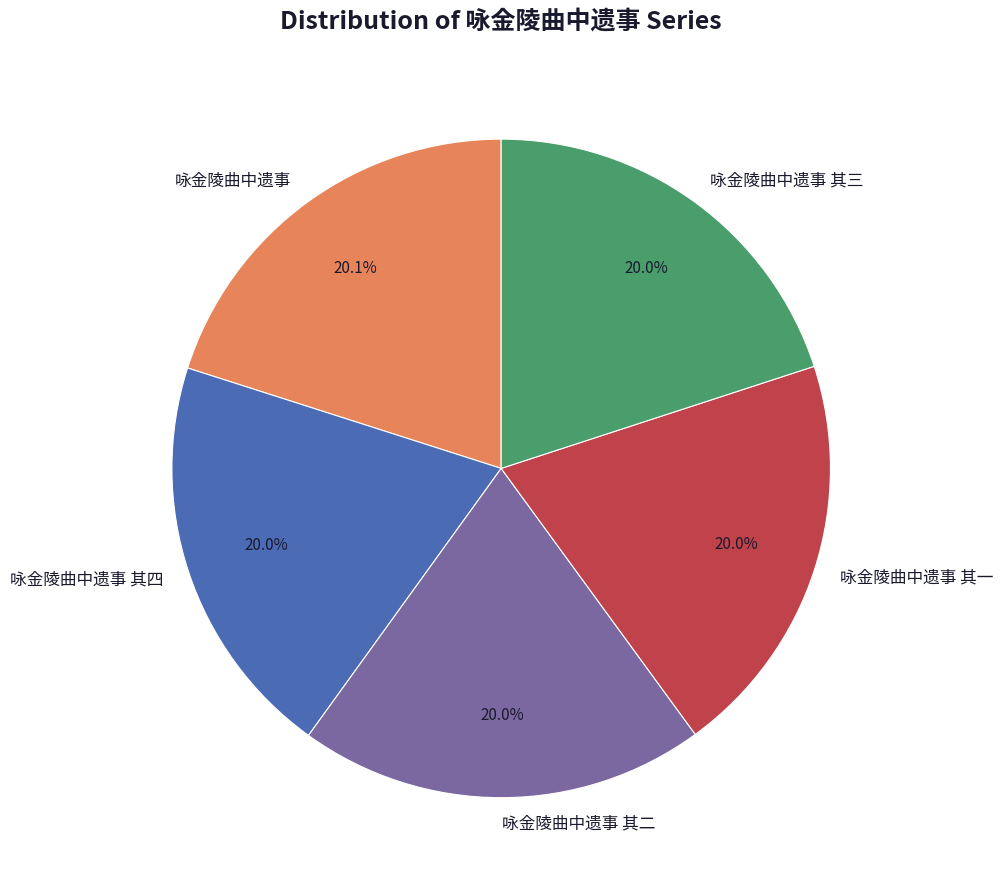

Approximately how many times larger is the value at 咏金陵曲中遗事 其一 compared to 咏金陵曲中遗事?

1.0